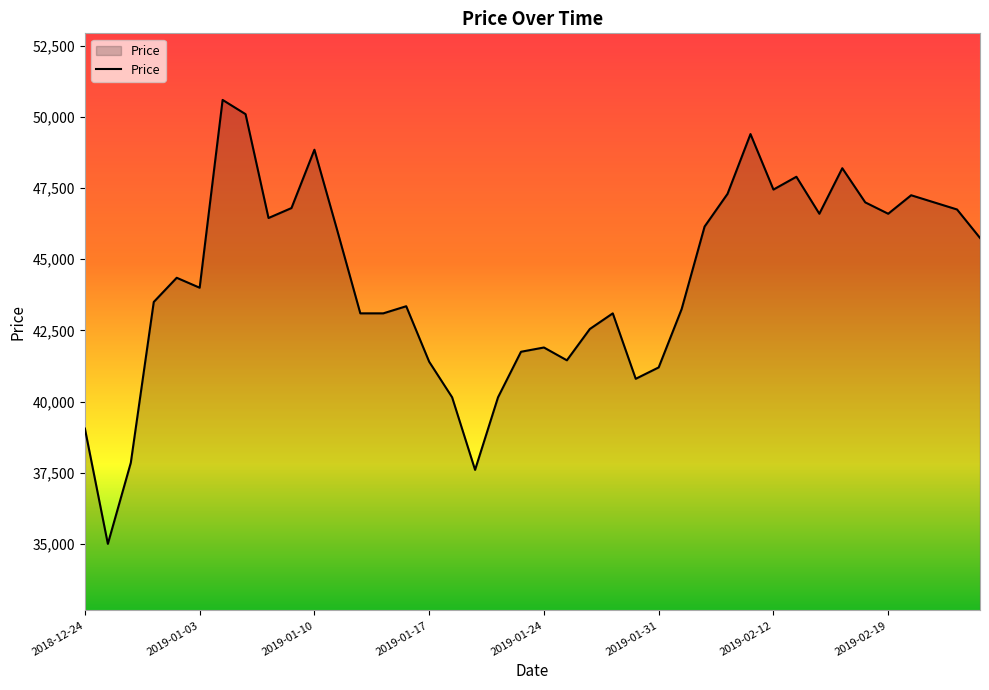

What is the difference between the maximum and minimum values?

15600